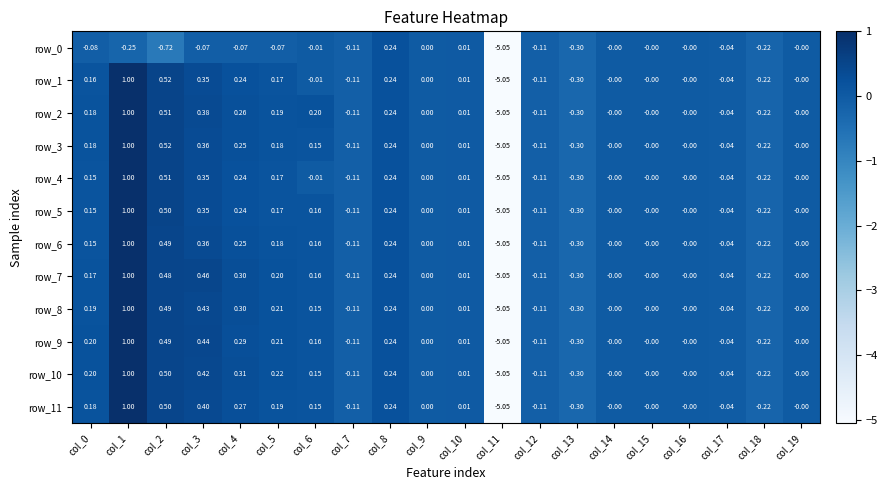

Is the value of row_6 at col_1 greater than the value of row_2 at col_11?

Yes